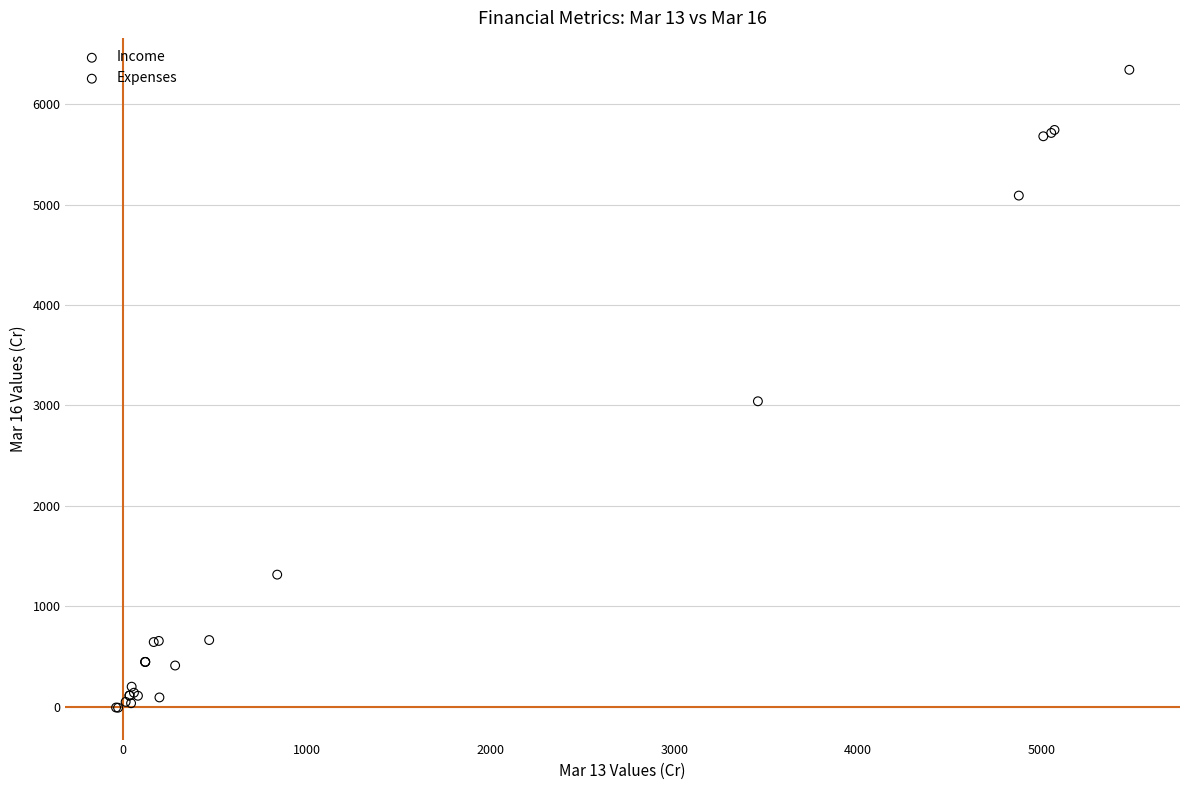

Which series contains the highest Y value?

Income